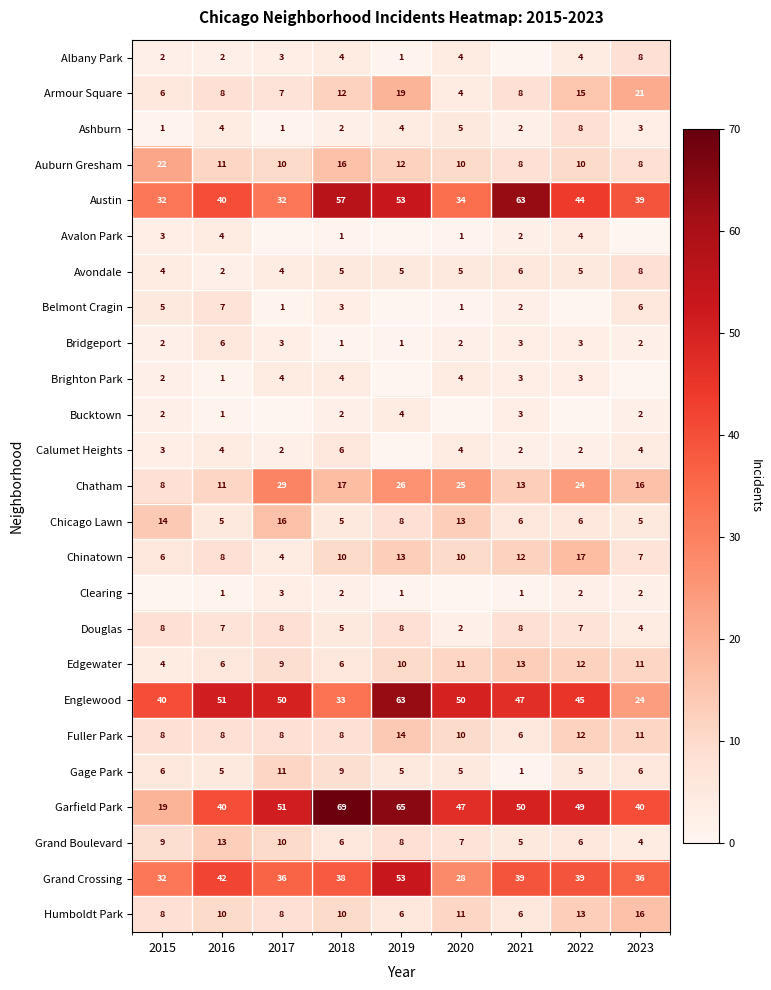

Is it true that Chicago Lawn equals 25 at 2015?

False